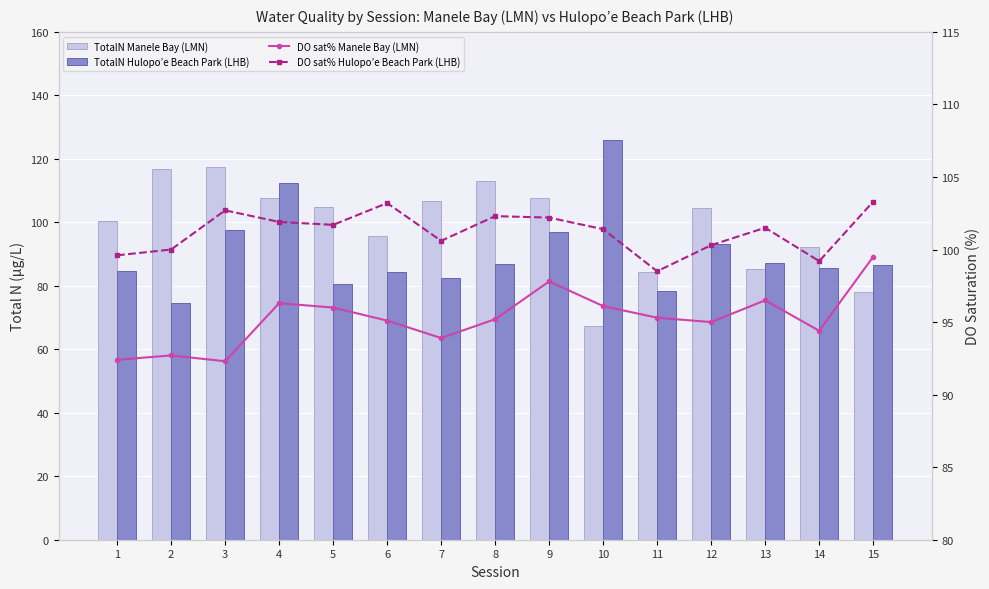

Which has a higher value, 14 or 8?

8